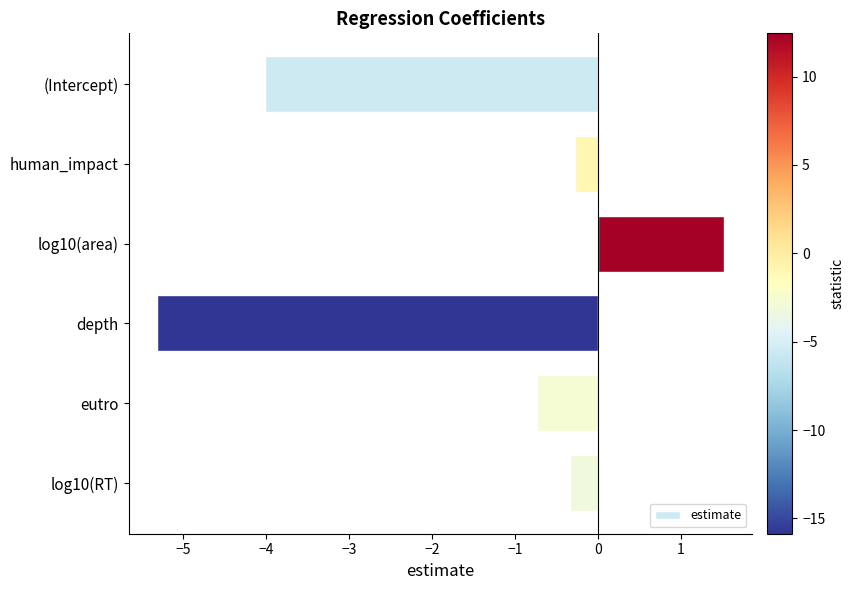

Rank the categories by value from lowest to highest.

depth, (Intercept), eutro, log10(RT), human_impact, log10(area)